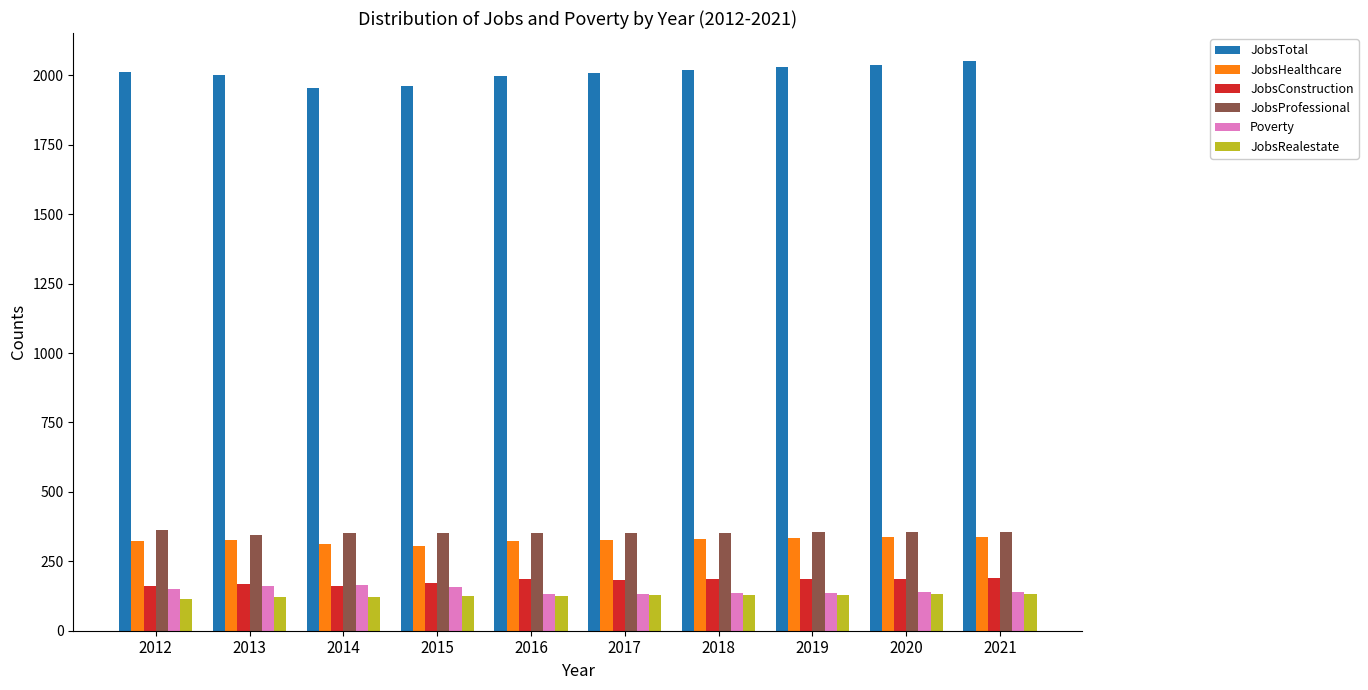

What is the sum of the JobsProfessional values at 2020 and 2021?

711